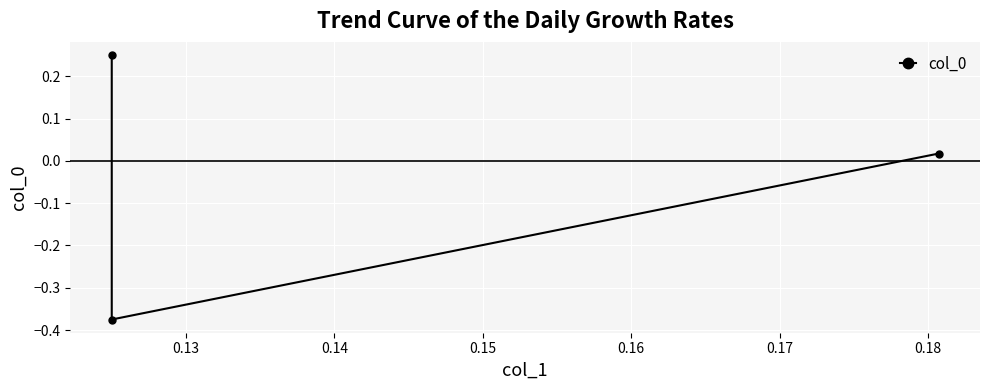

How many values are below 0?

1